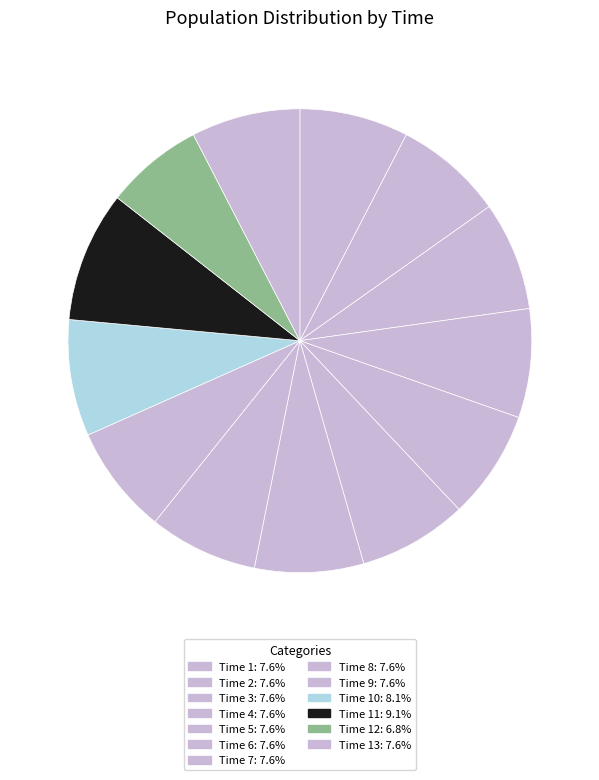

What is the smallest slice in the pie chart?

12